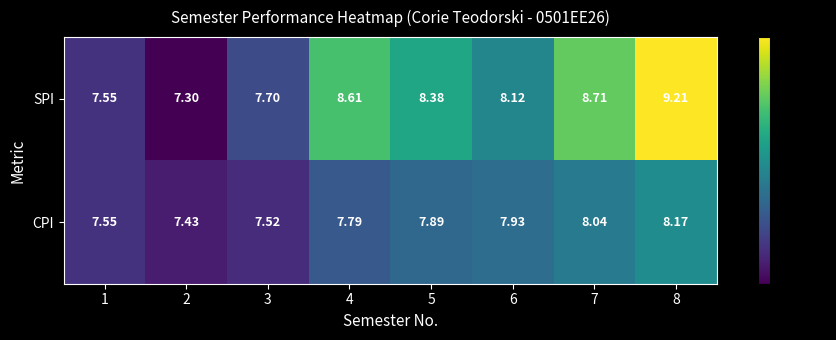

What is the maximum value shown in the chart?

9.2